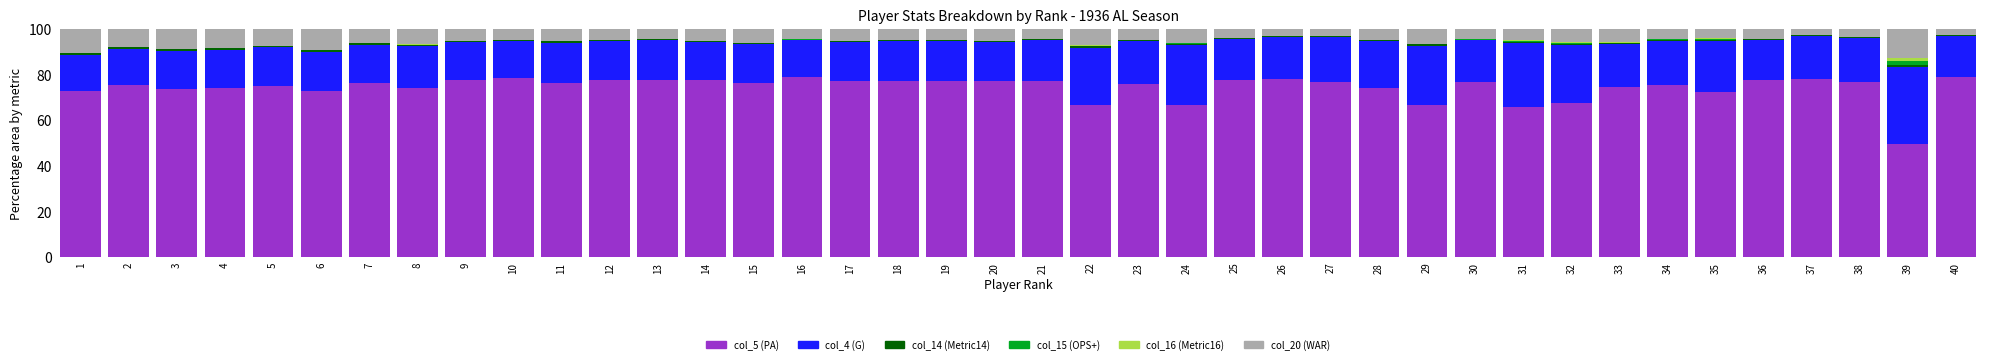

The value of col_5 (PA) at 26 is 34.8. True or false?

False